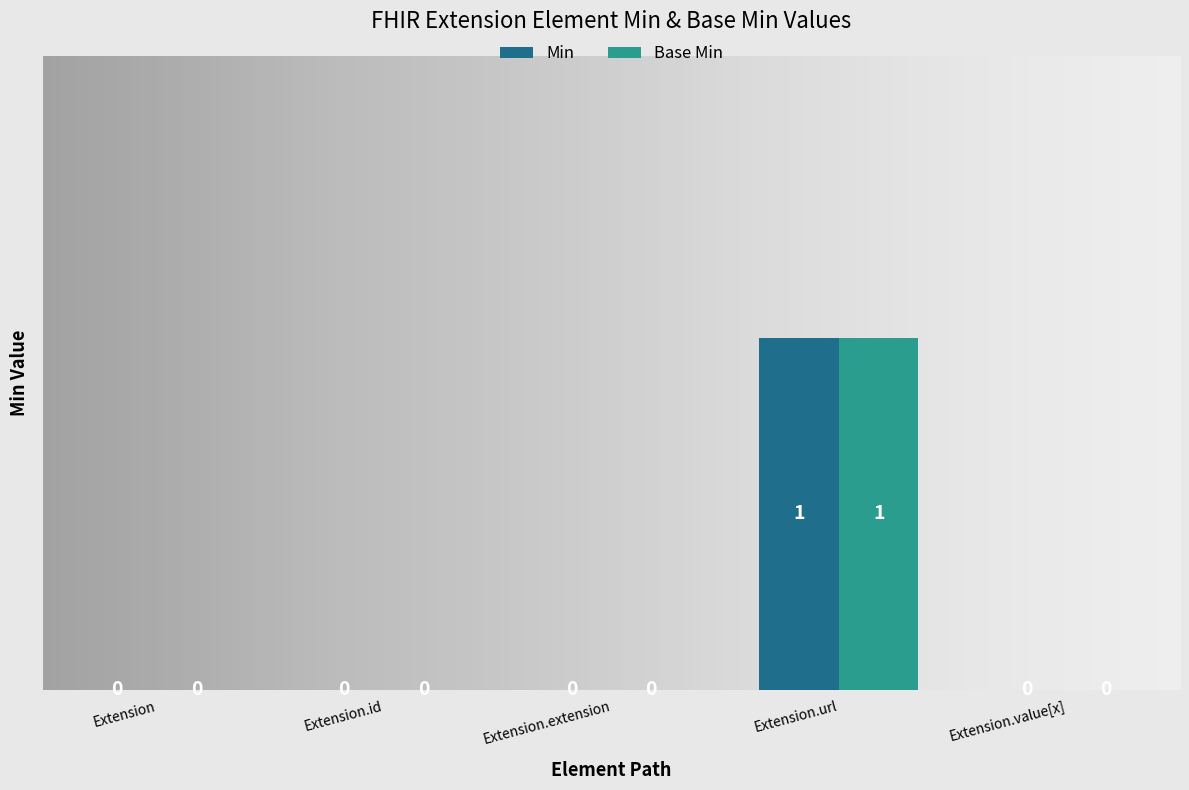

How many Min values are between 0 and 1?

5